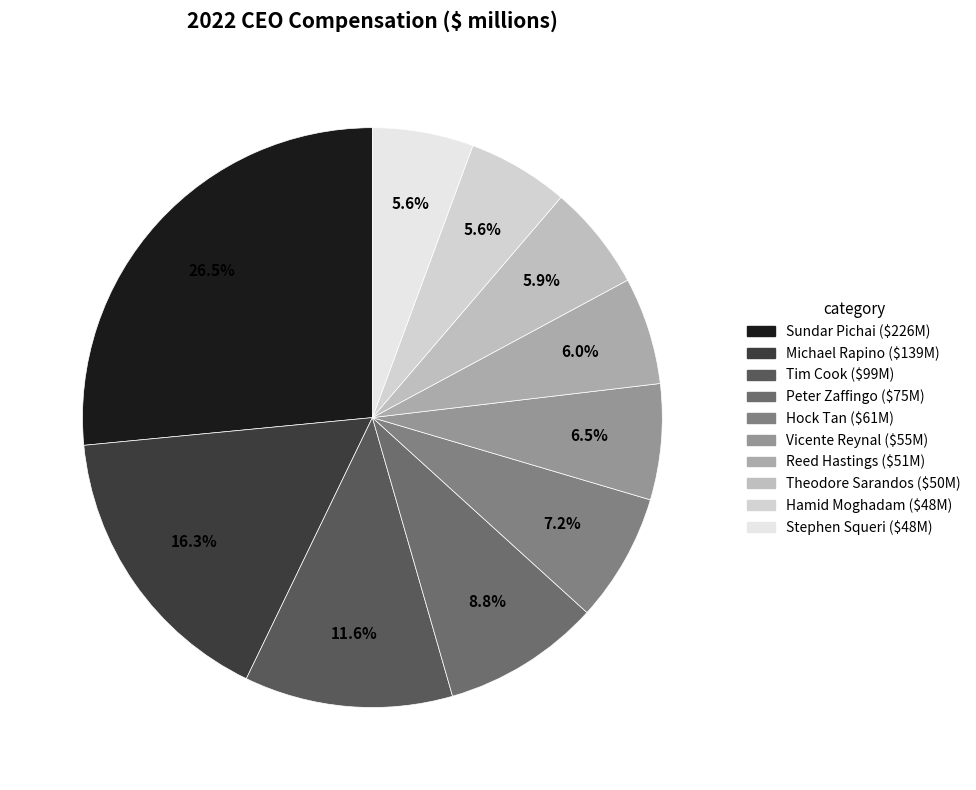

Which category has the smallest portion of the pie?

Hamid Moghadam